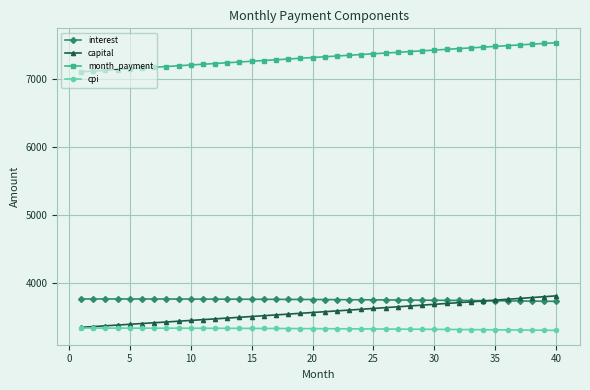

True or false: cpi and interest intersect in this chart.

False